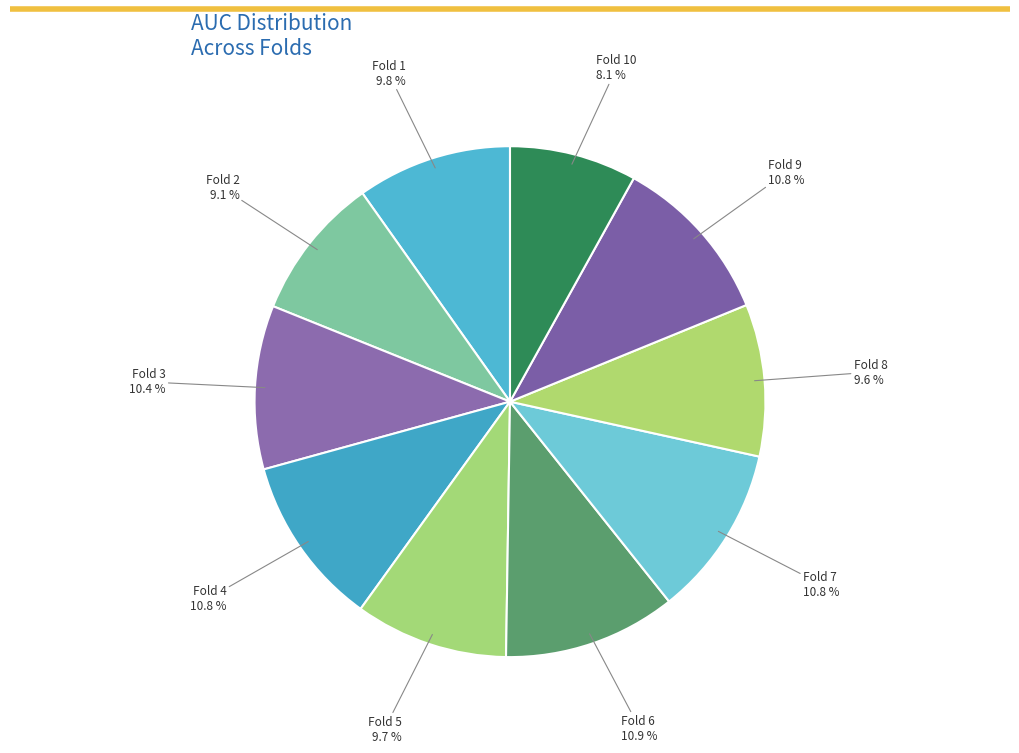

What is the smallest slice in the pie chart?

Fold 10